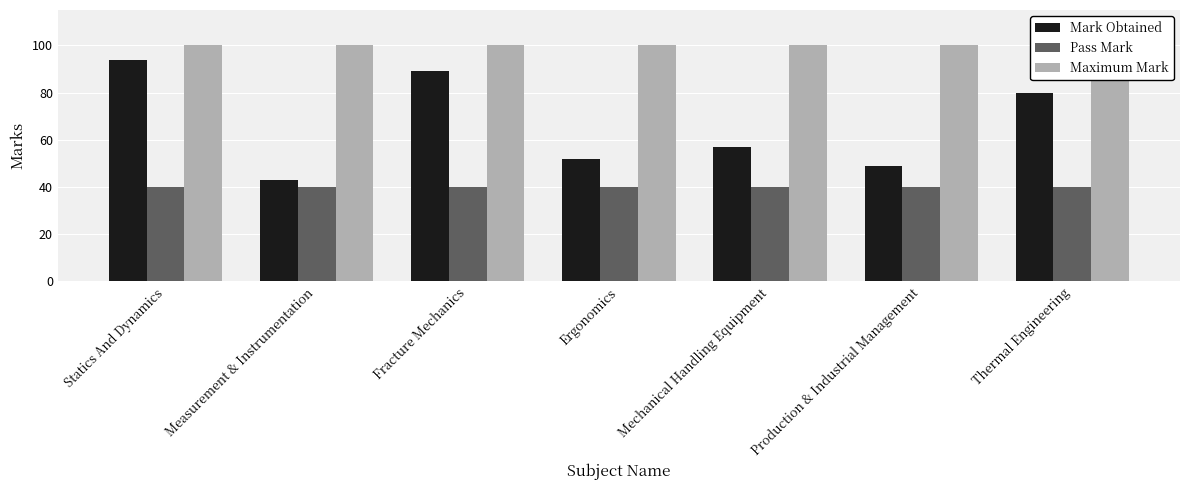

At which category is the sum across all series the highest?

Statics And Dynamics